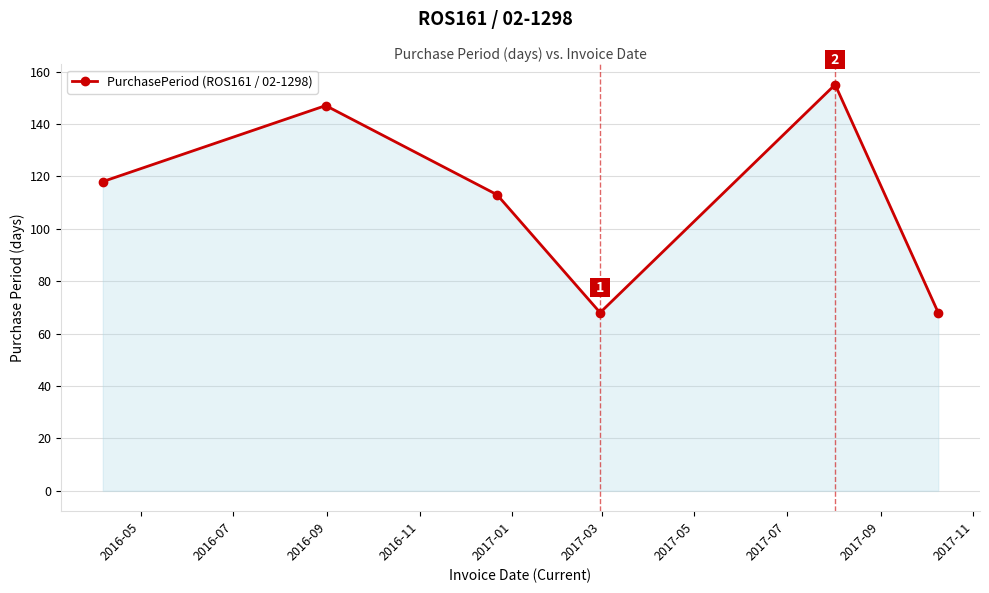

What is the value of the 3rd point from the left?

113